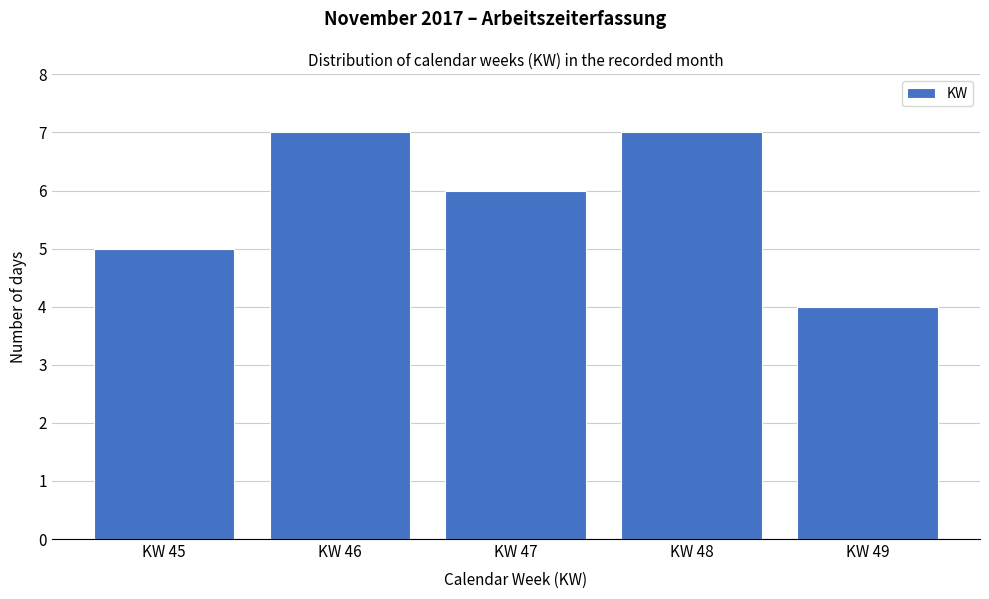

Reading right to left, list all the values displayed in this chart.

4	7	6	7	5